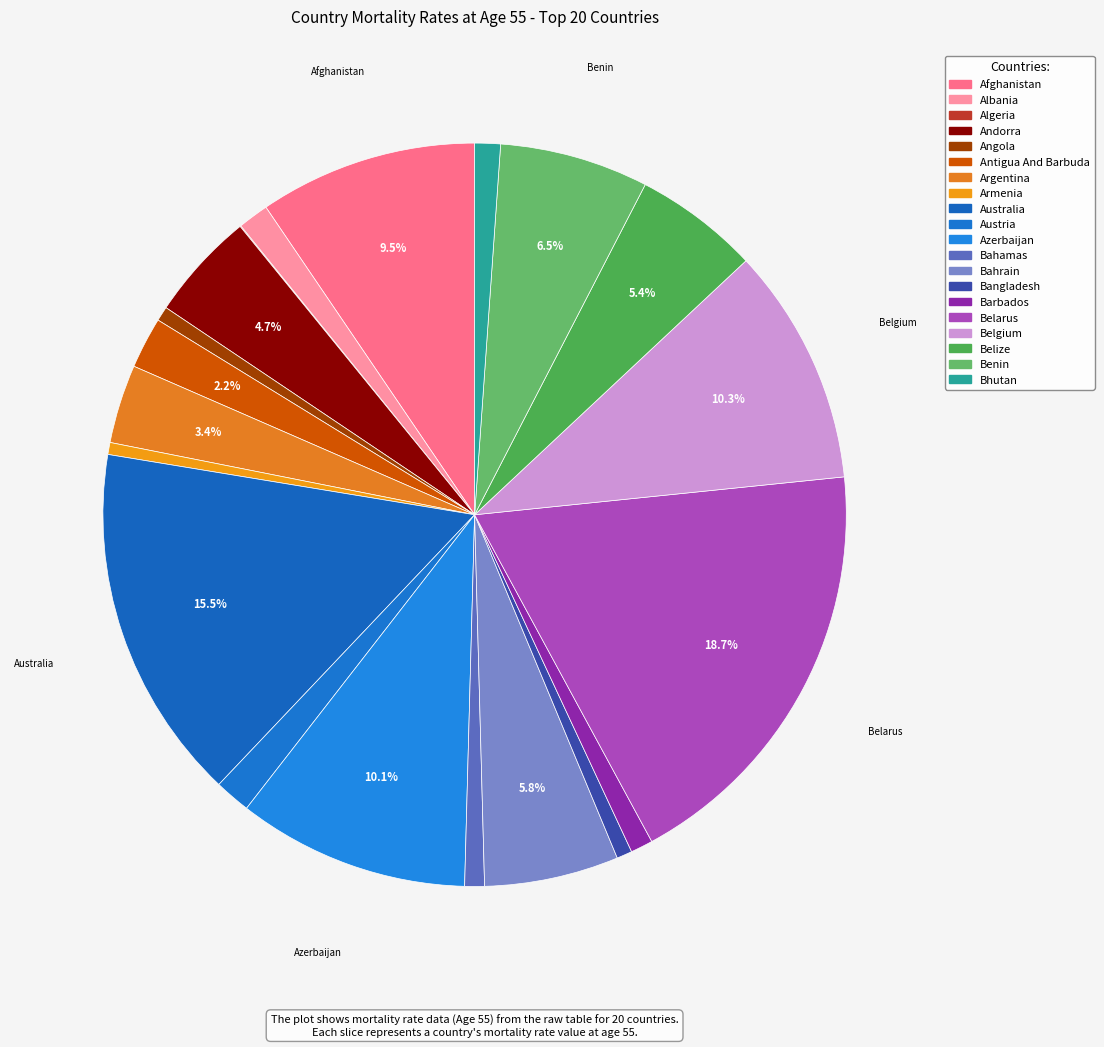

Rank the categories by value from lowest to highest.

ALGERIA, ARMENIA, ANGOLA, BANGLADESH, BAHAMAS, BARBADOS, BHUTAN, ALBANIA, AUSTRIA, ANTIGUA AND BARBUDA, ARGENTINA, ANDORRA, BELIZE, BAHRAIN, BENIN, AFGHANISTAN, AZERBAIJAN, BELGIUM, AUSTRALIA, BELARUS